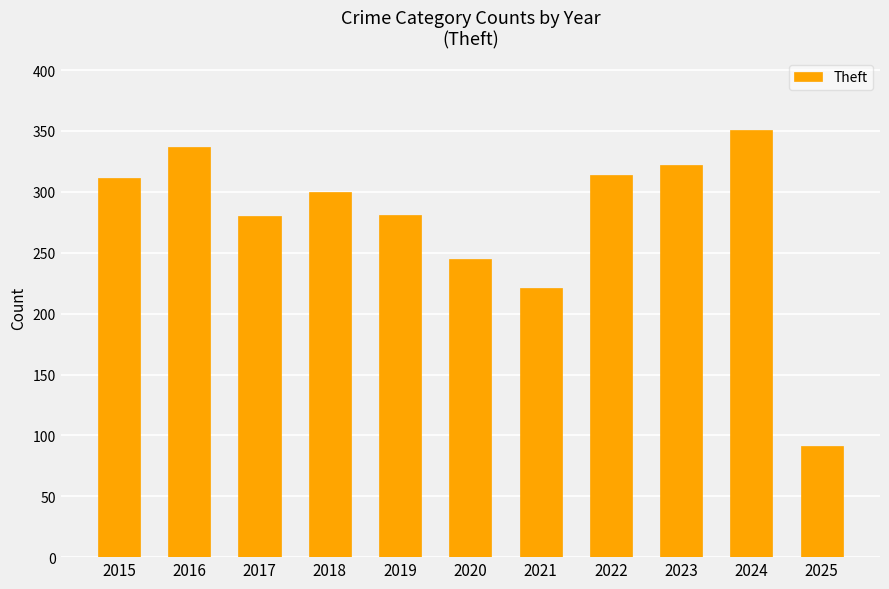

What is the approximate value at 2023, to the nearest 50?

300